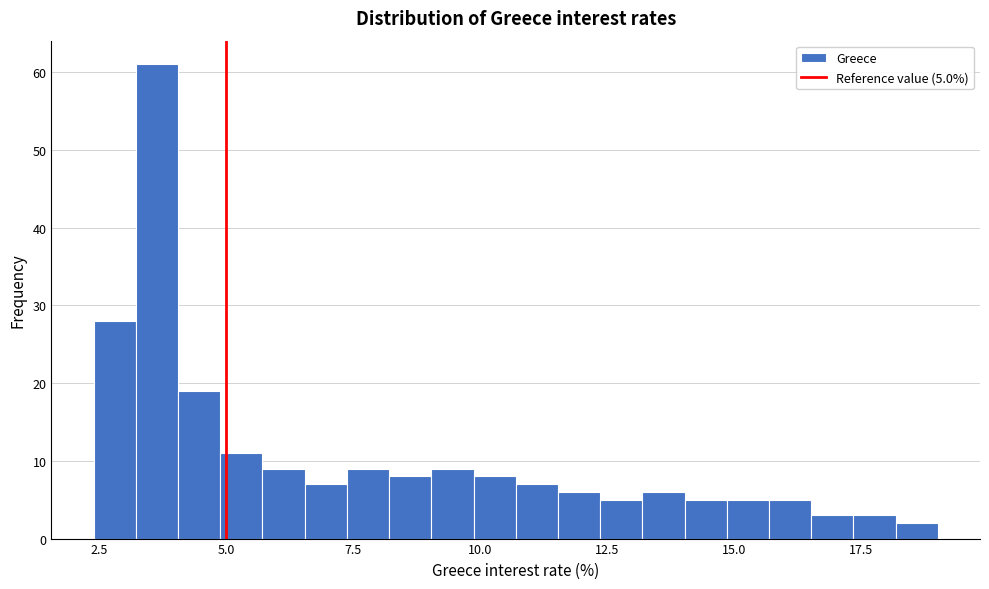

Read against the x-axis, roughly where is the centre of the tallest bar?

3.5